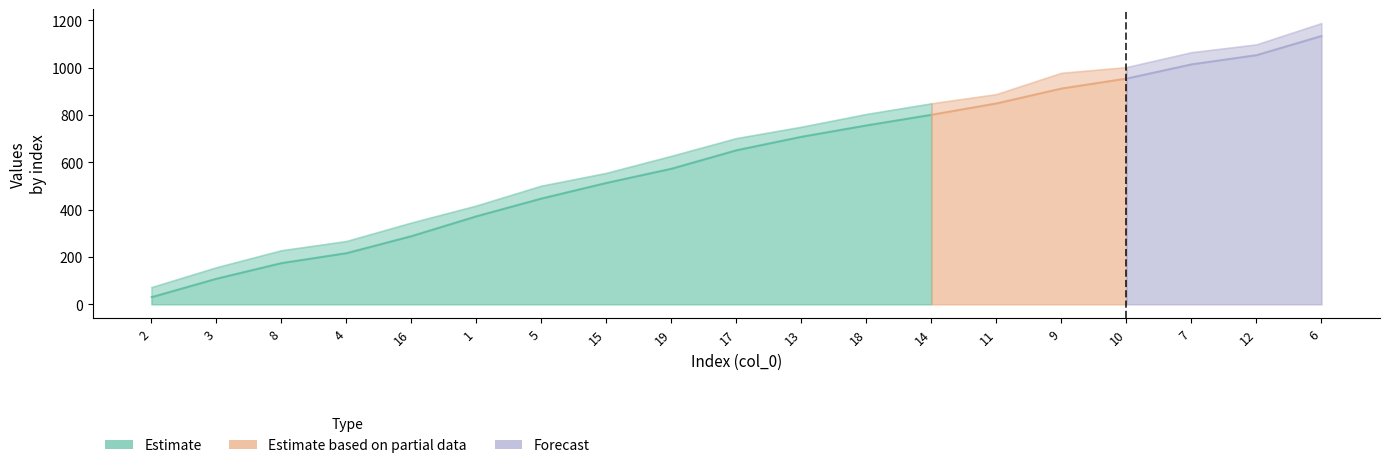

What is the label of the 14th point from the left?

11